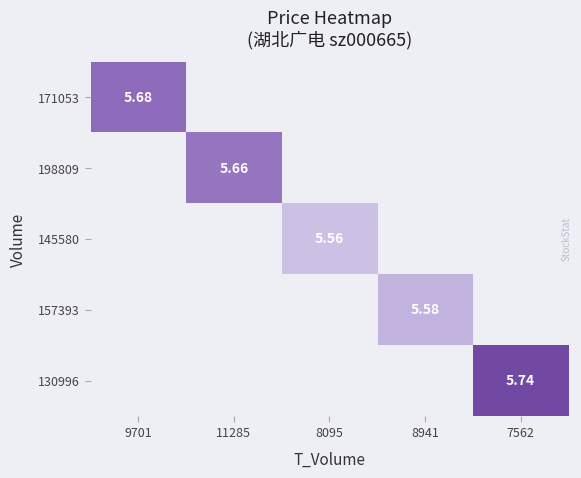

Is the value of 198809 at 8941 greater than the value of 130996 at 9701?

No